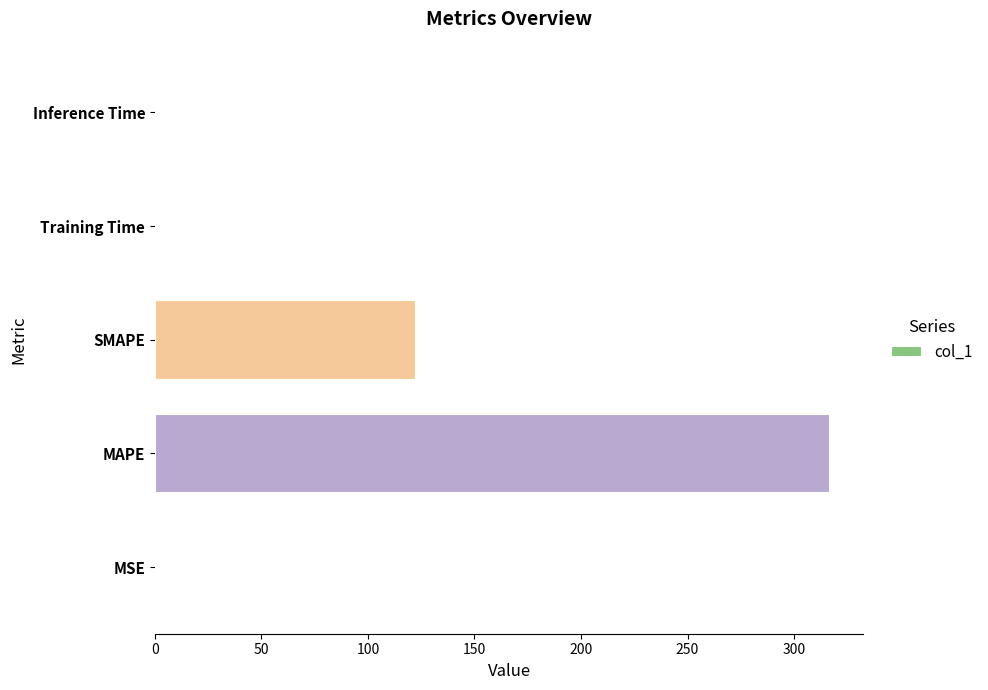

Where is the data nearest to the value 158?

SMAPE